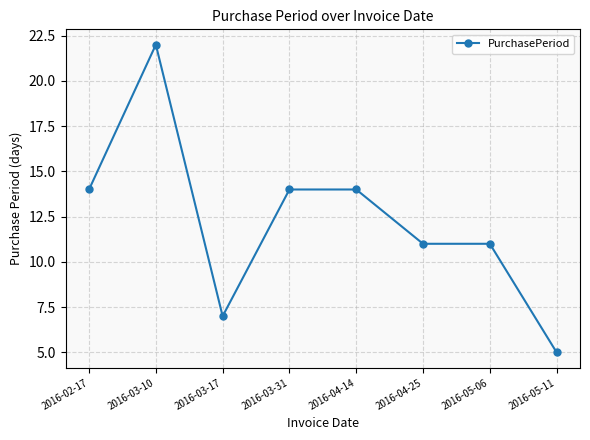

Which label corresponds to the smallest value in the chart?

2016-05-11